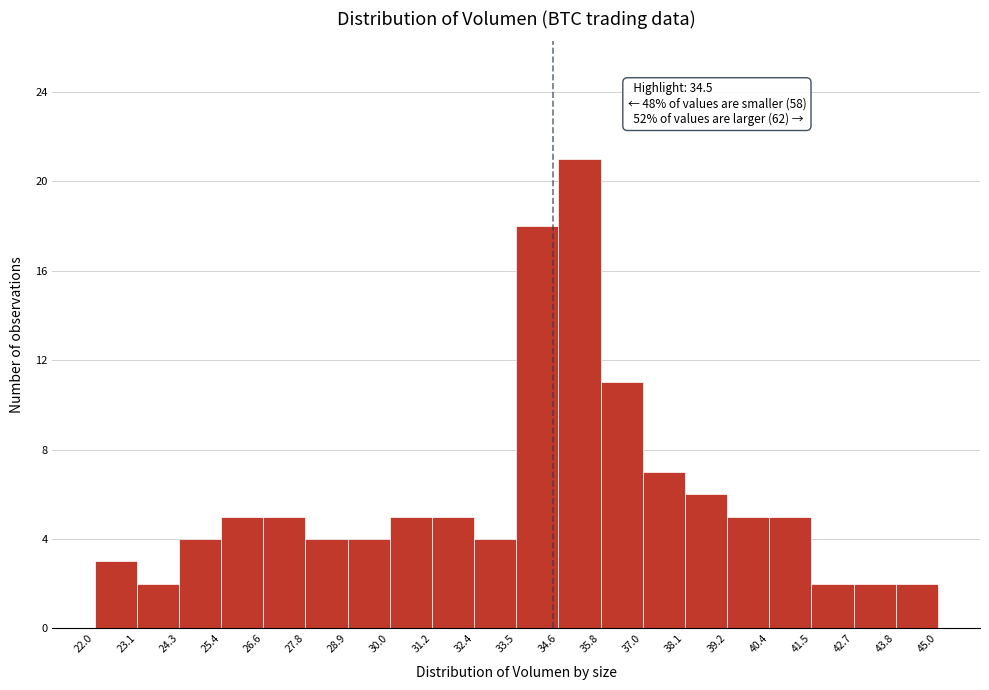

Which range on the x-axis has the tallest bar?

34.6 to 35.8